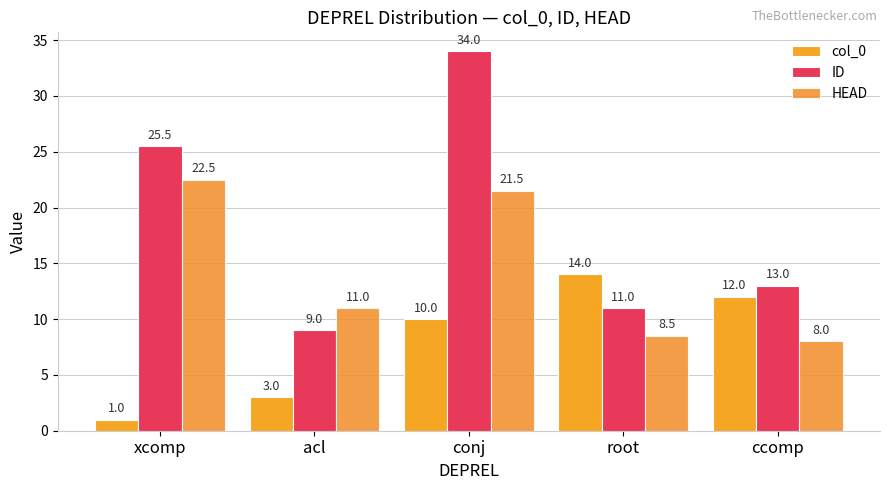

The HEAD series shows 8.5 at root. True or false?

True